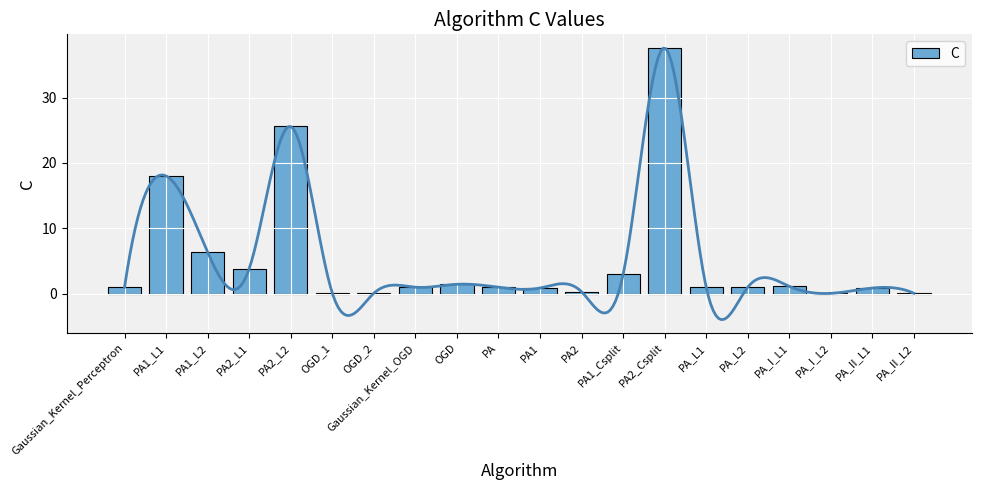

True or false: the data shows 13.6 at PA2_L2.

False